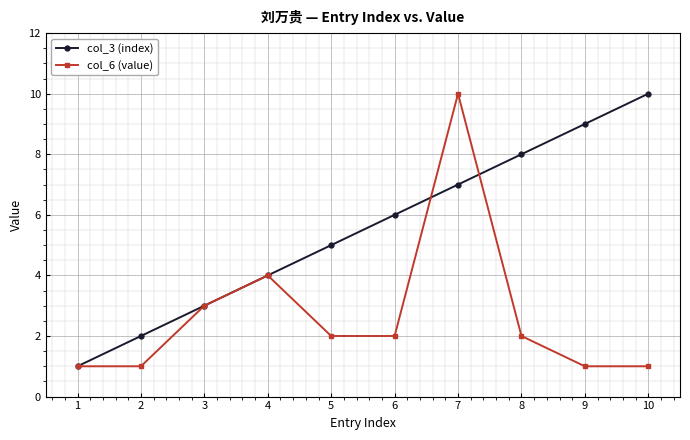

Reading right to left, list all the values displayed in this chart.

col_3 (index): 10=10	9=9	8=8	7=7	6=6	5=5	4=4	3=3	2=2	1=1
col_6 (value): 10=1	9=1	8=2	7=10	6=2	5=2	4=4	3=3	2=1	1=1